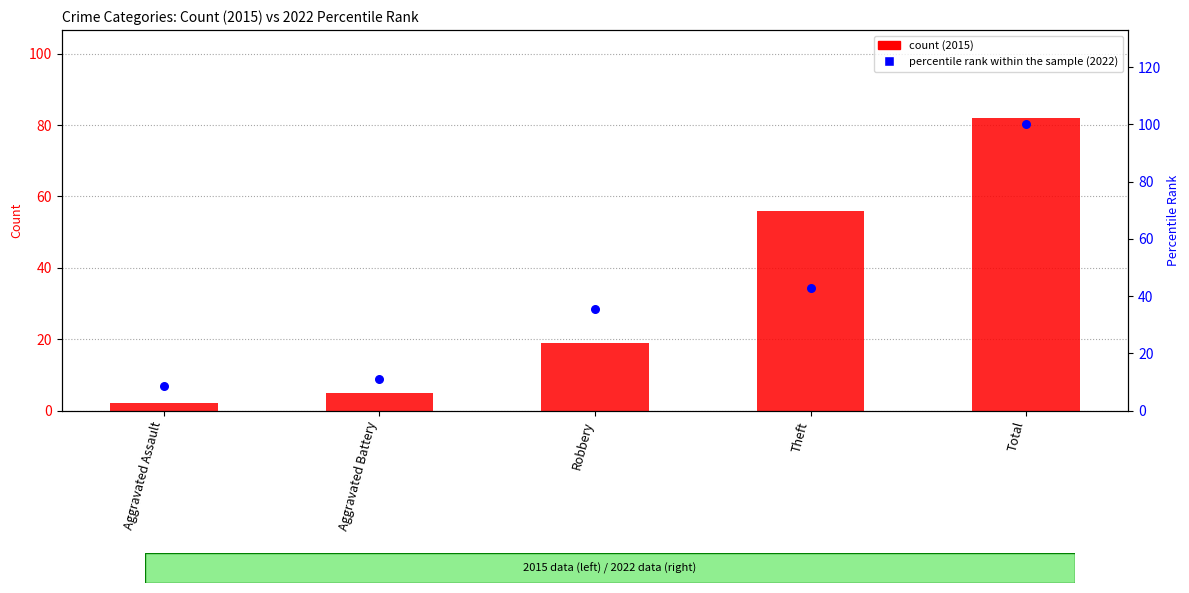

At how many categories does at least one series exceed 9?

4